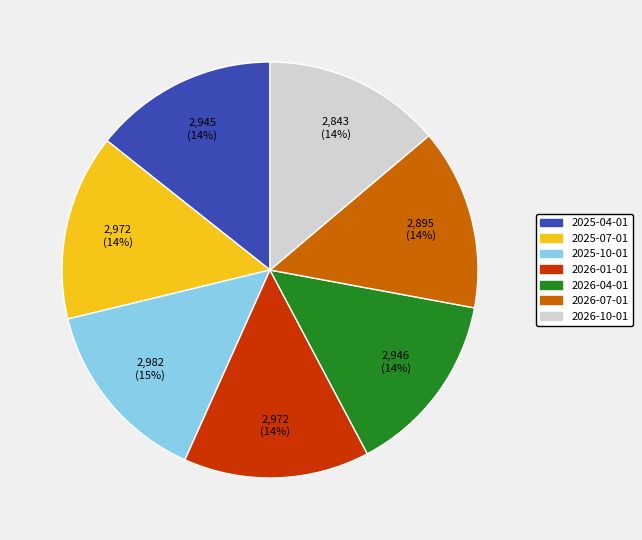

What percentage is the 2026-04-01 slice, to the nearest percent?

14%